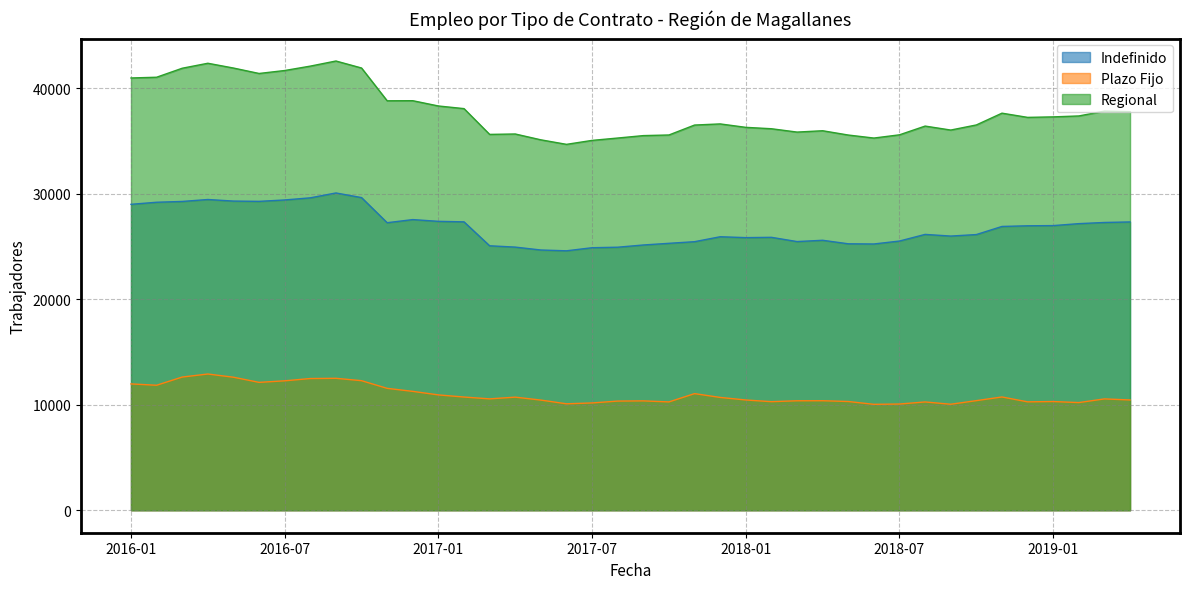

What is the difference between the highest and lowest values at 2017-02?

27339